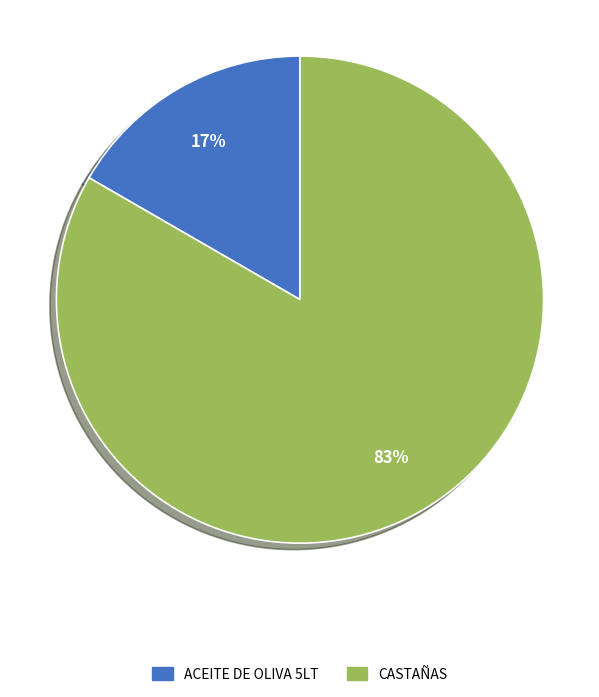

Which category has the biggest portion of the pie?

CASTAÑAS